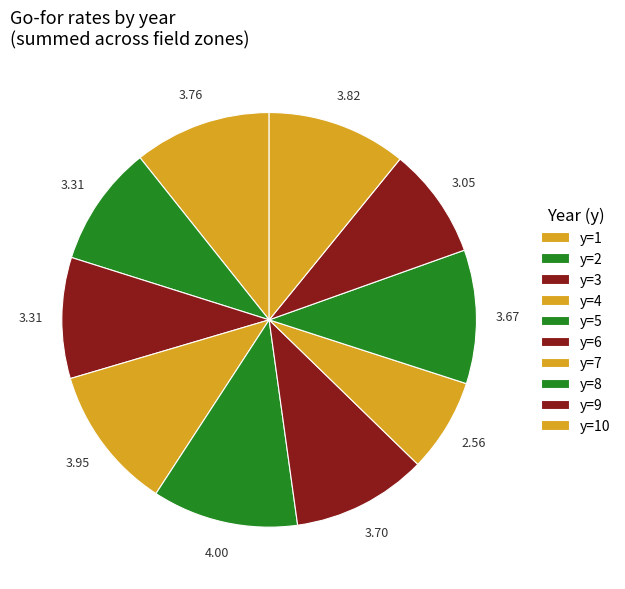

Count the number of slices in the pie.

10